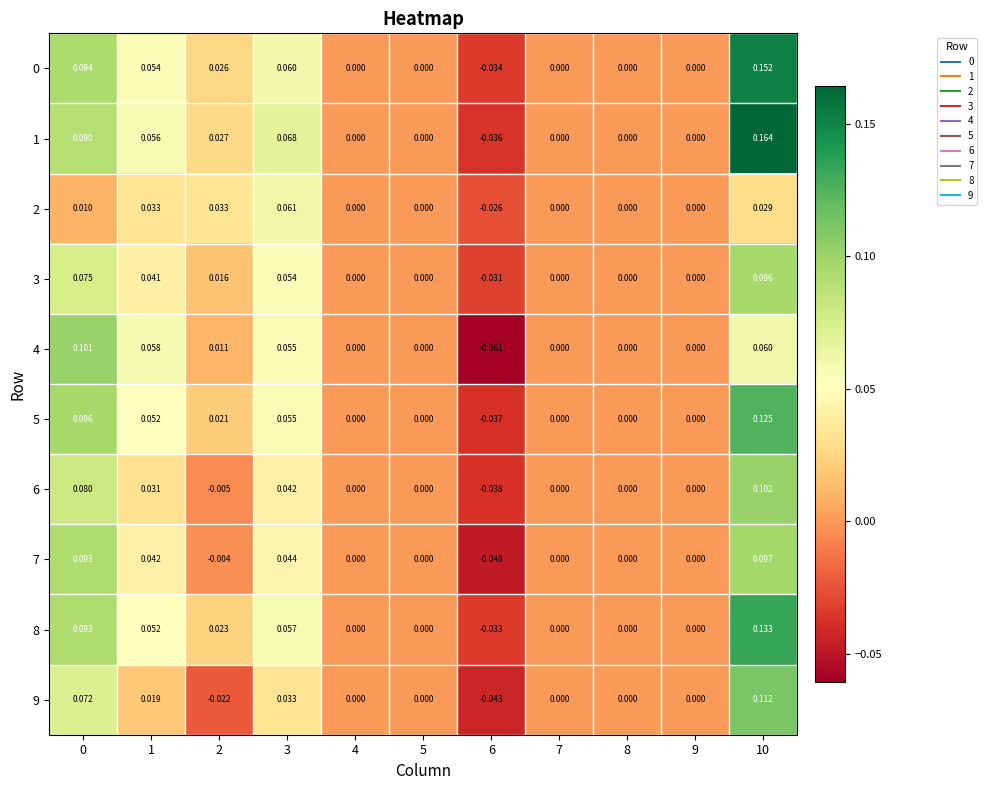

How many negative values does the 6 series have?

2